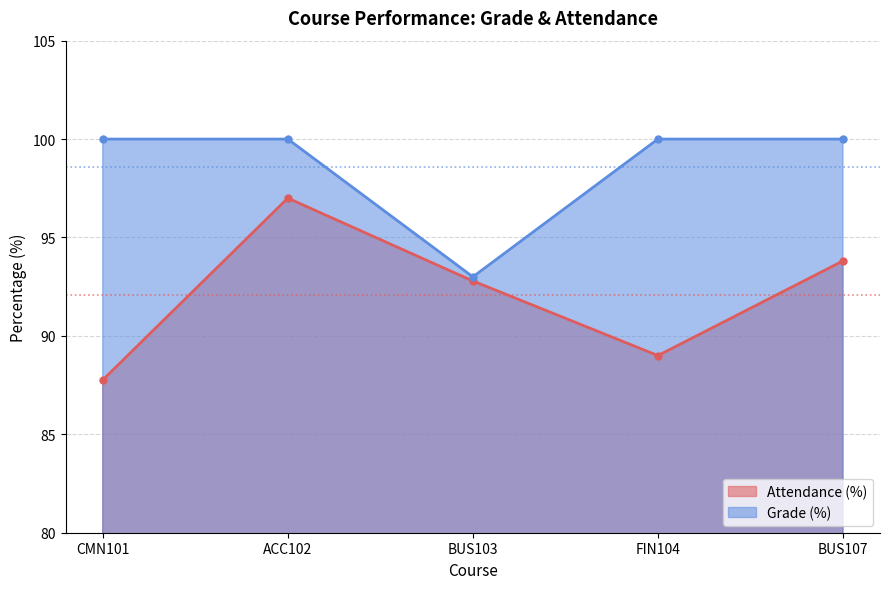

What is the label of the 1st point from the left?

CMN101